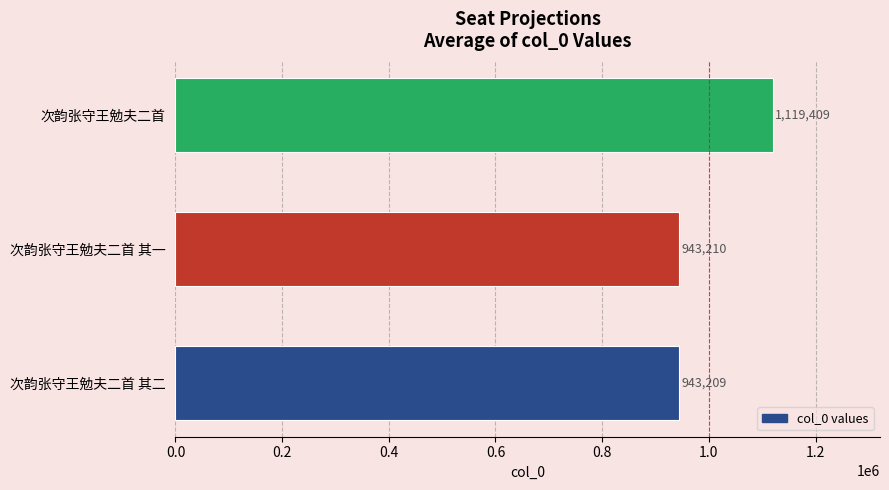

What is the sum of all values?

3005828